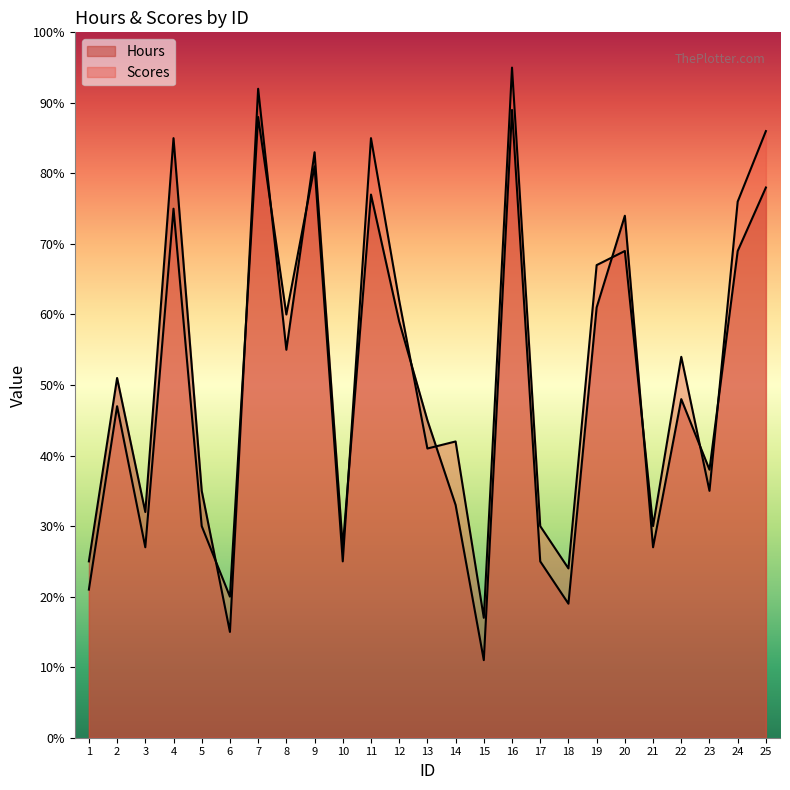

What is the value of the Hours point at the 8th from the left?

55